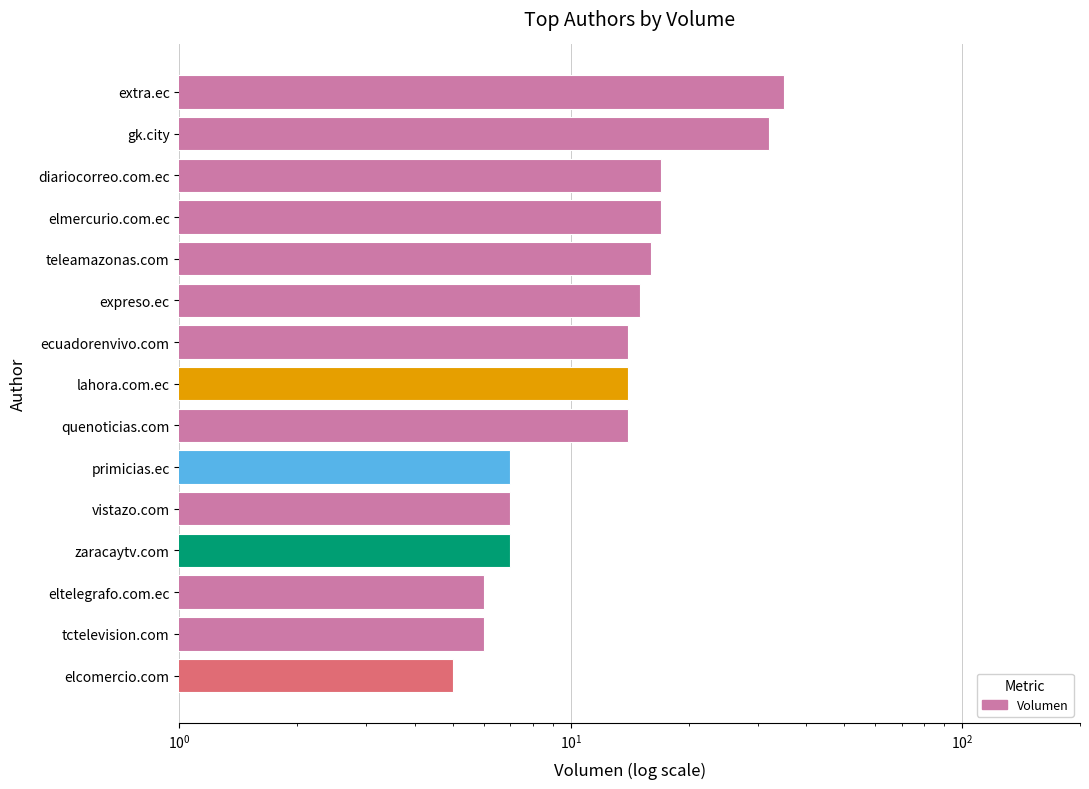

Are the bars horizontal?

Yes